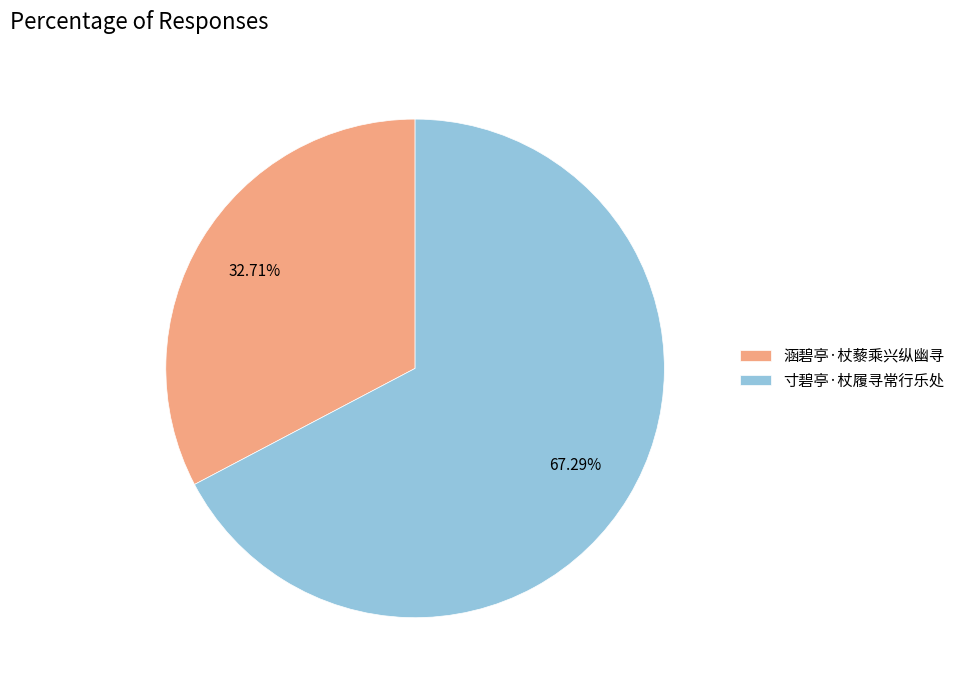

How many slices are in this pie chart?

2